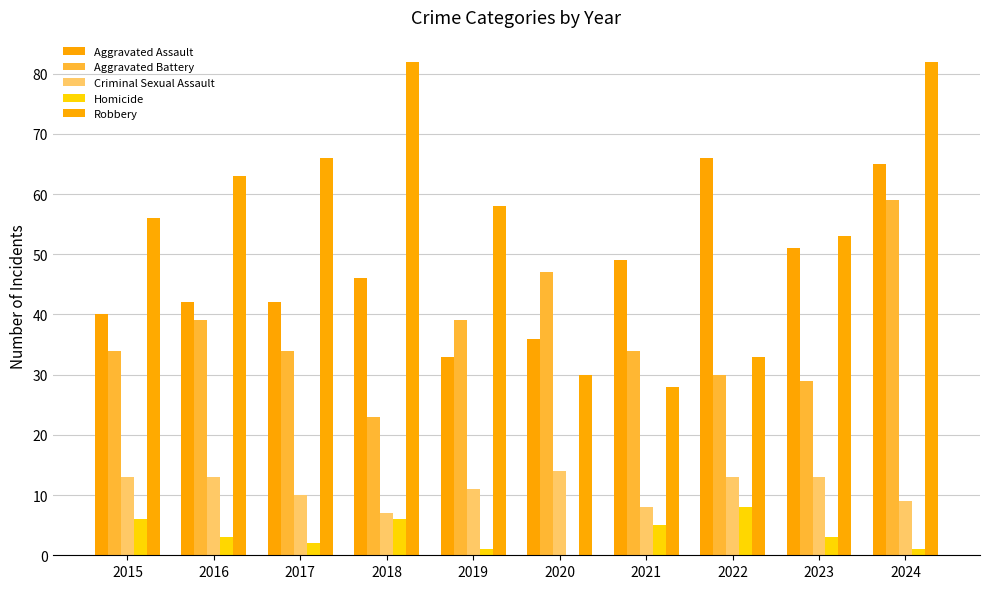

How many groups of bars are there?

10